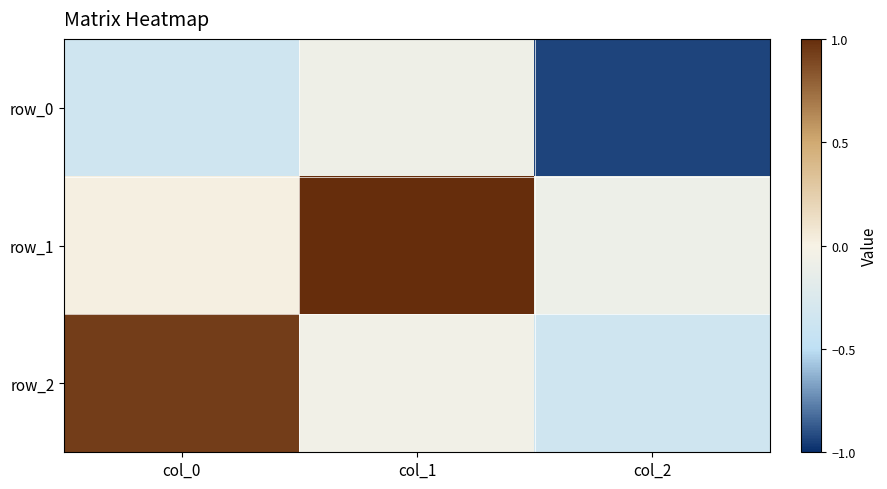

Reading left to right, what are all the values shown in this chart?

row_0: col_0=-0.4	col_1=-0.1	col_2=-0.9
row_1: col_0=0.0	col_1=1.0	col_2=-0.1
row_2: col_0=0.9	col_1=-0.1	col_2=-0.4